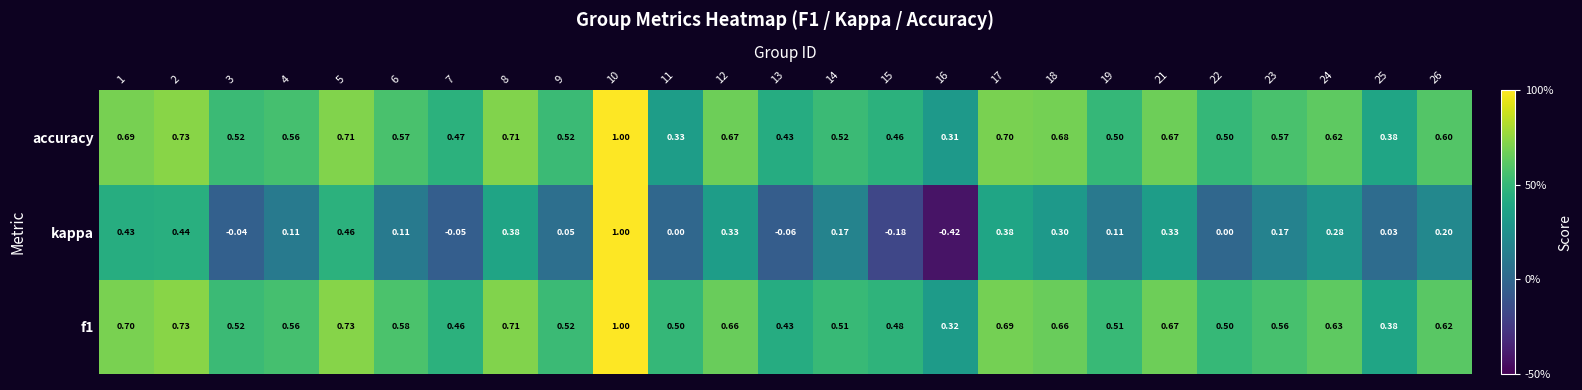

Rank the series at 15 from highest to lowest value.

f1, accuracy, kappa